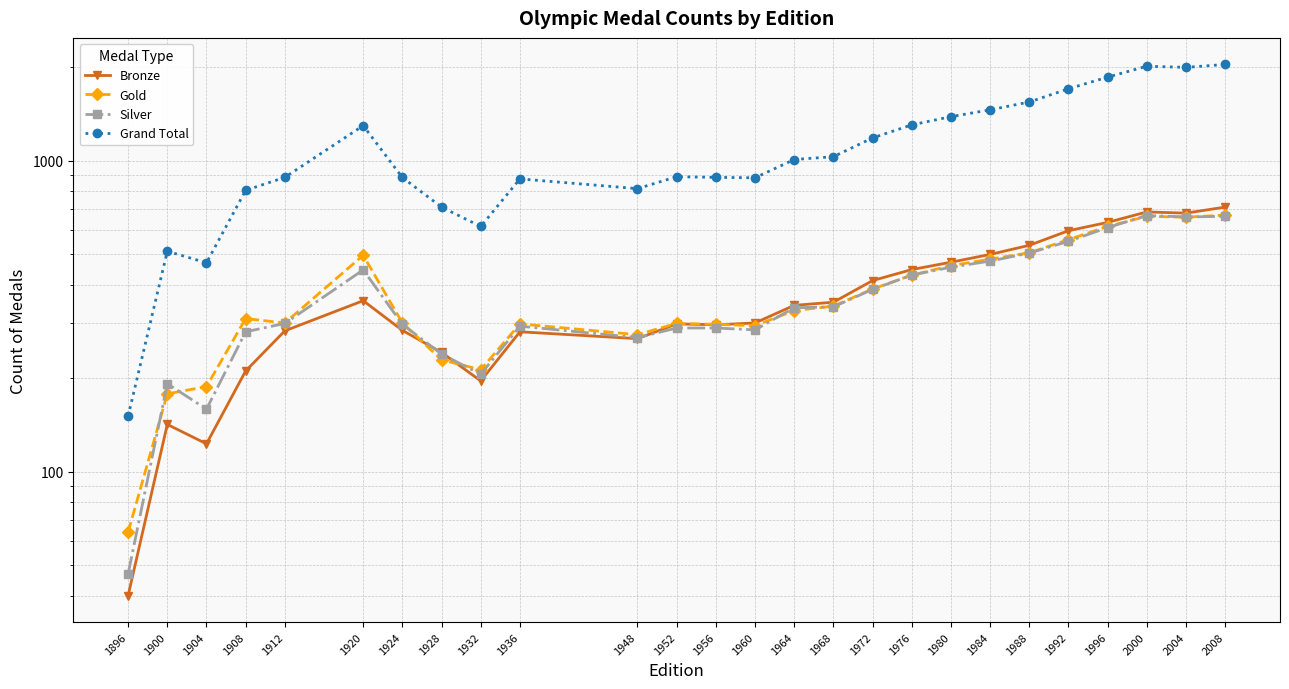

What is the sum of the Gold values at 2004 and 1980?

1119